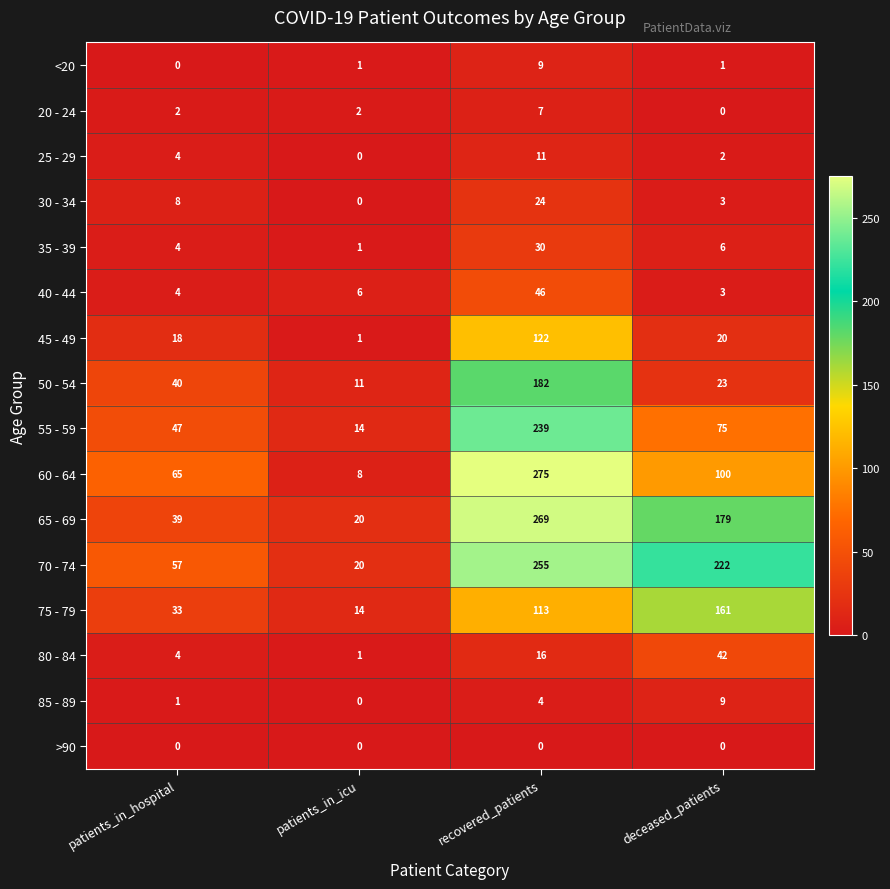

What is the difference between the maximum and minimum values in the <20 series?

9